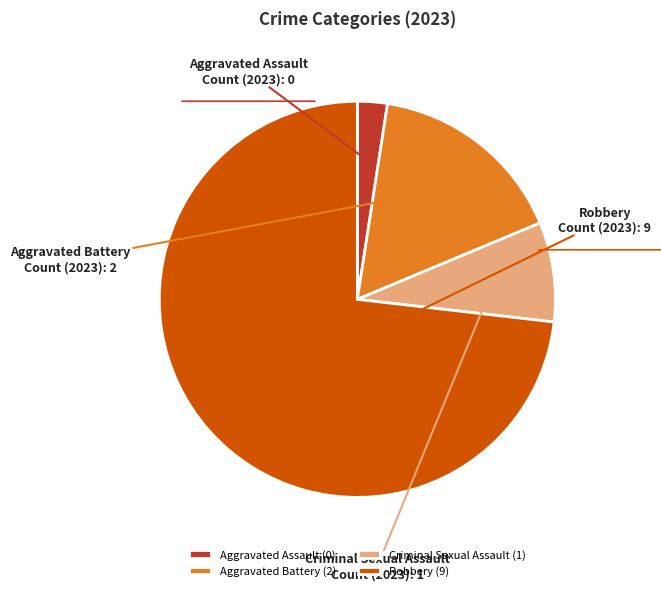

How many slices are in this pie chart?

4